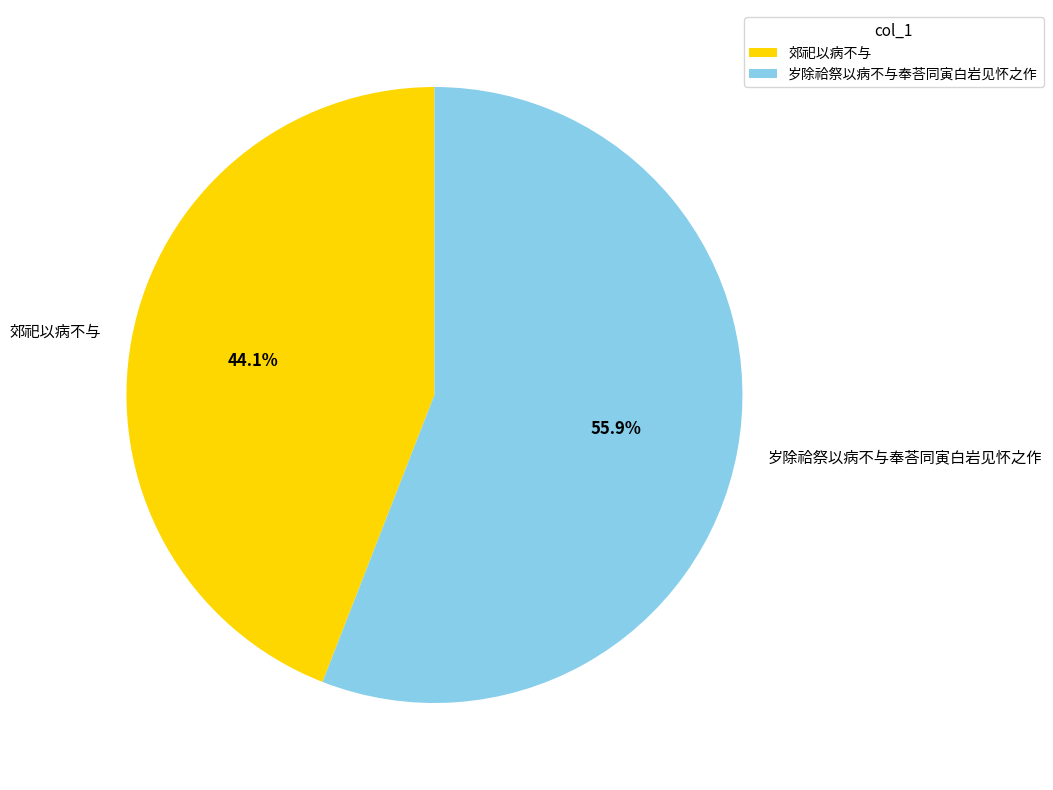

To the nearest percent, what is the average slice percentage?

50%